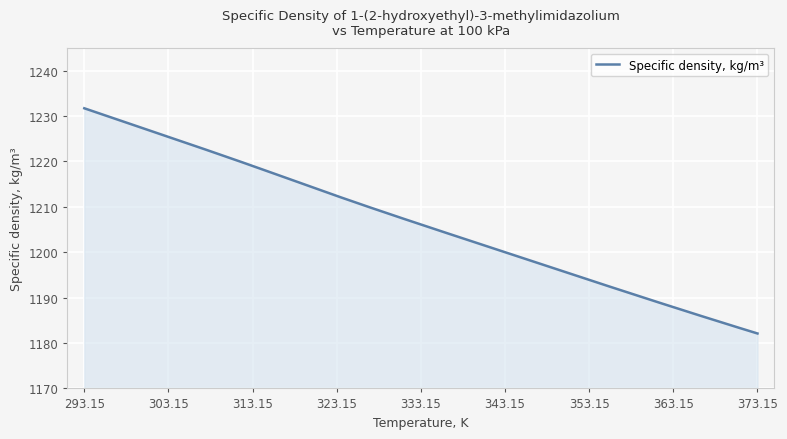

What is the smallest value displayed?

1182.1